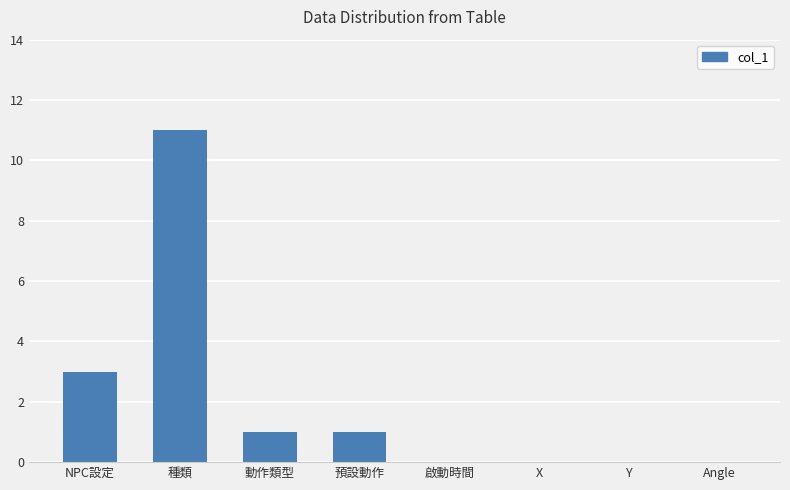

What is the ratio of the value at NPC設定 to the value at 預設動作?

3.0